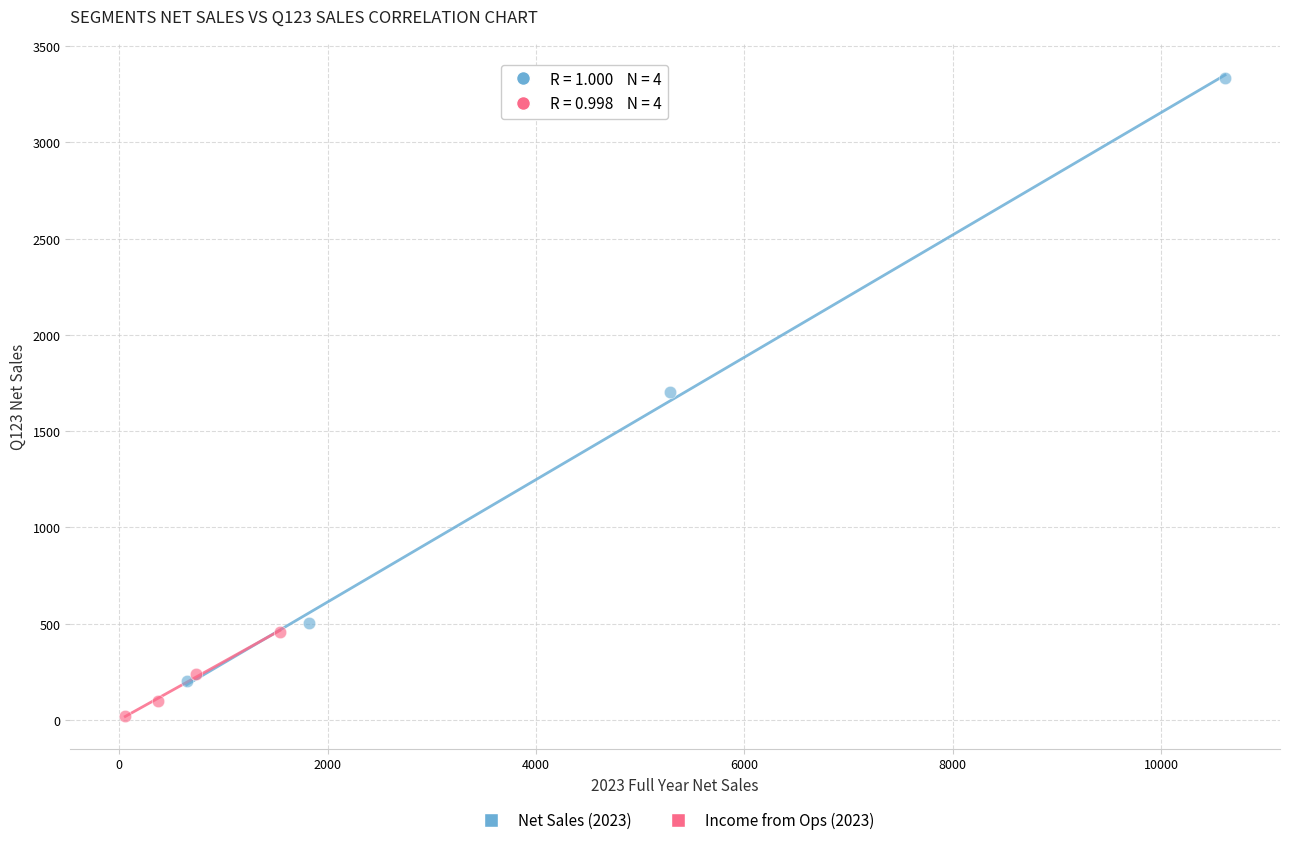

What are all the series names shown in the legend?

Net Sales (2023), Income from Ops (2023)